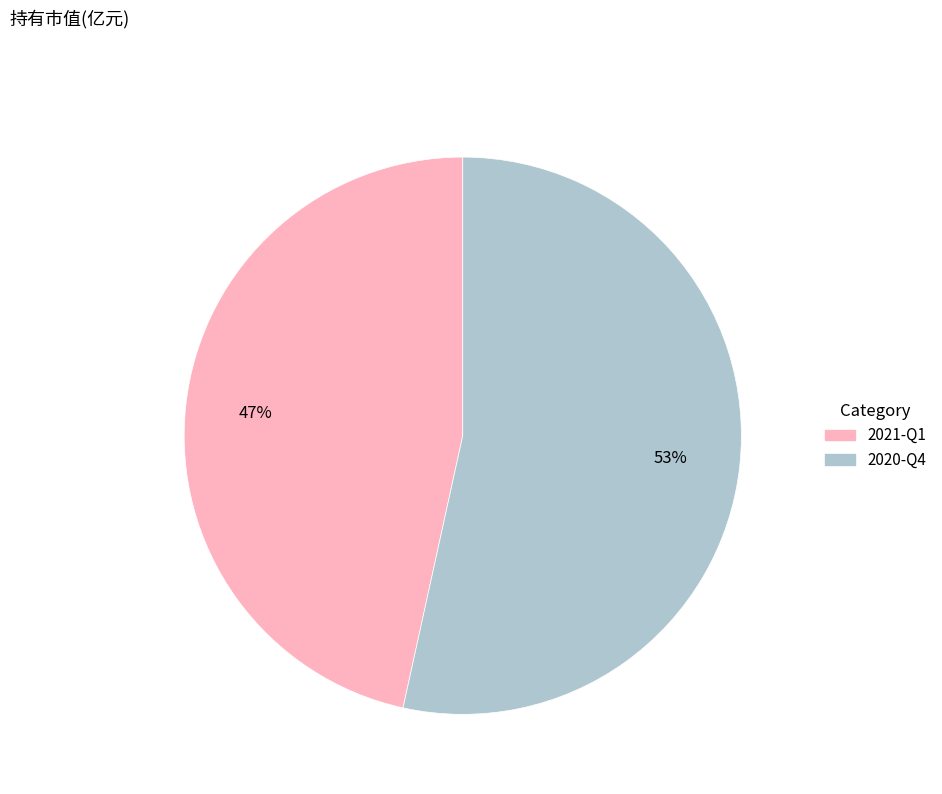

Do 2021-Q1 and 2020-Q4 together represent more than half of the pie?

Yes